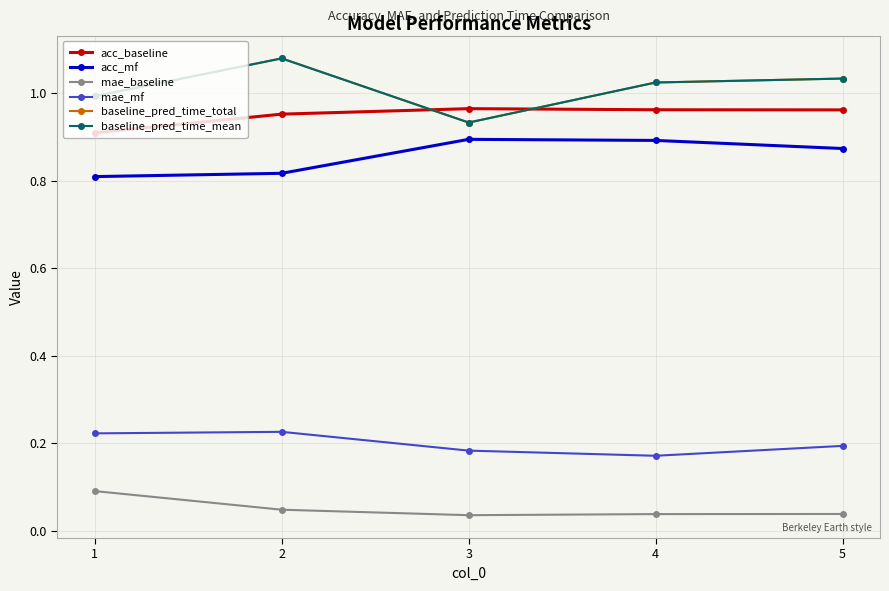

Read the baseline_pred_time_total value at 5.

1.0